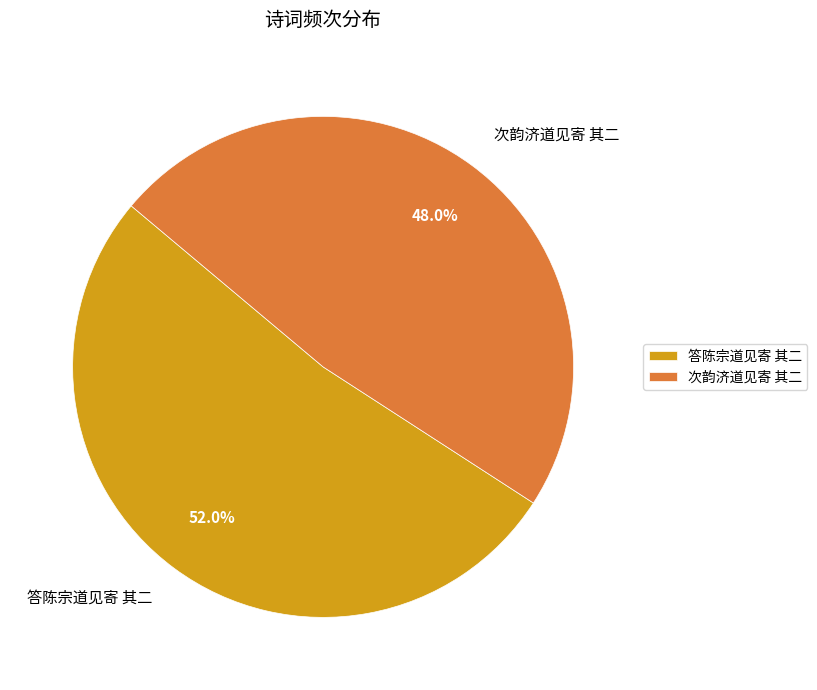

How many segments does this pie chart have?

2